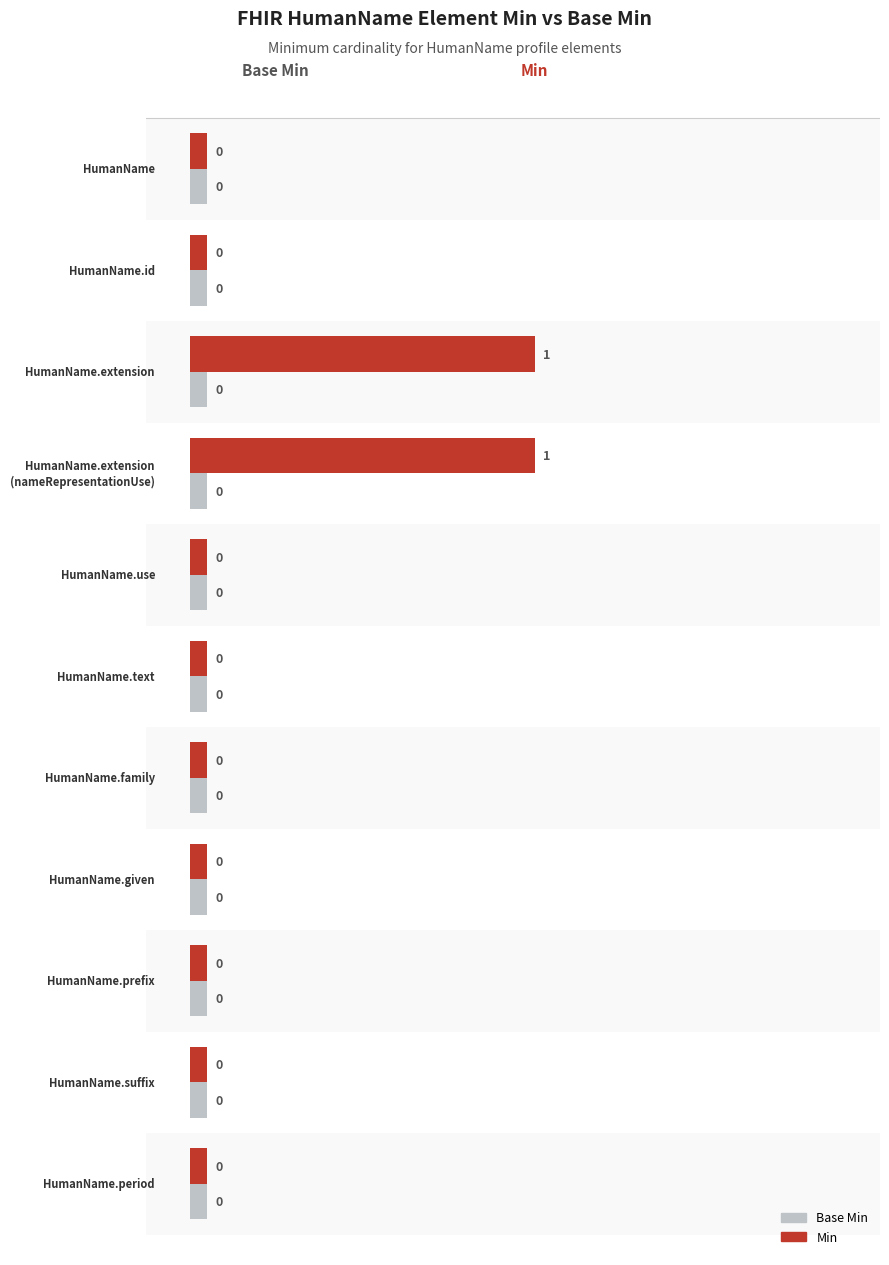

Rank the series by their maximum value, from lowest to highest.

Base Min, Min